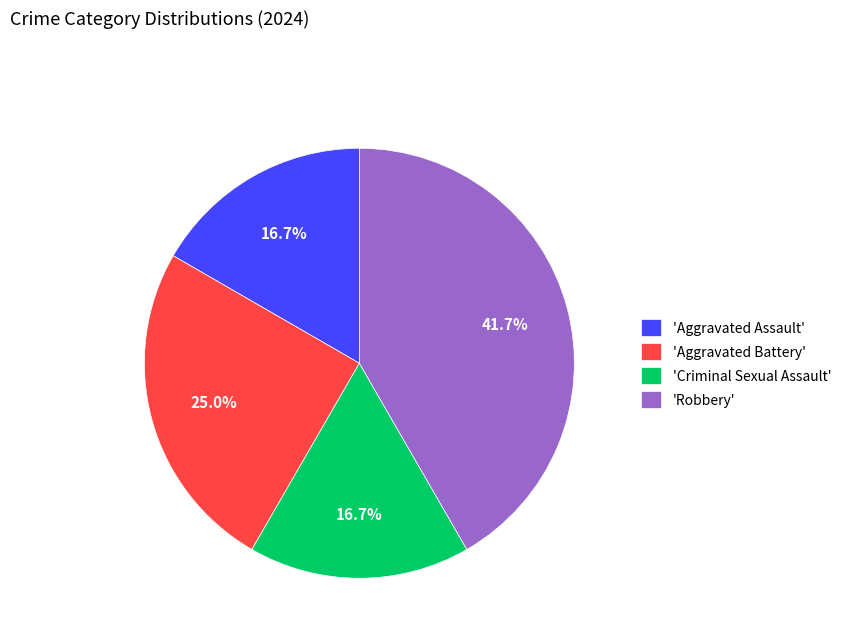

Which category has the biggest portion of the pie?

'Robbery'